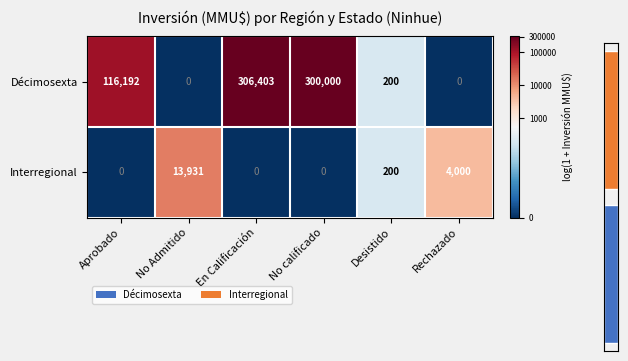

What is the sum of the Décimosexta values at Aprobado and Desistido?

116392